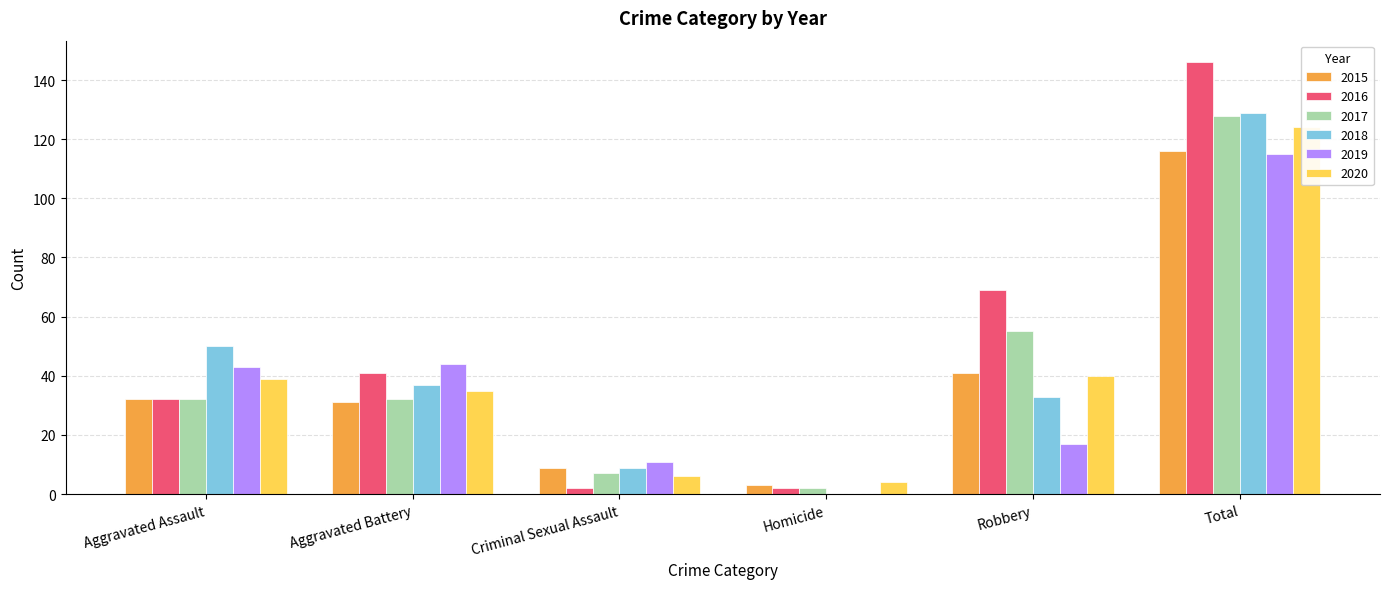

What is the difference between the 2015 values at Aggravated Battery and Robbery?

10